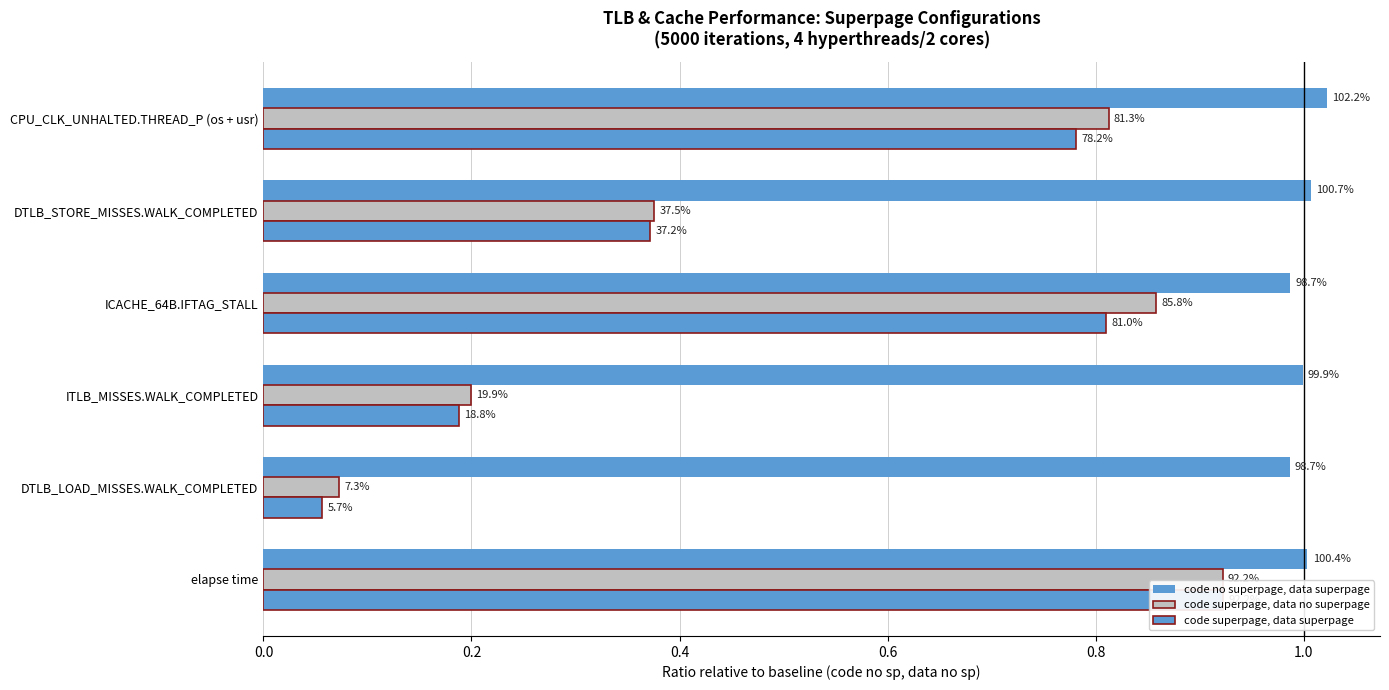

Which series changed the most between 0.2 and 0.8?

code superpage, data superpage